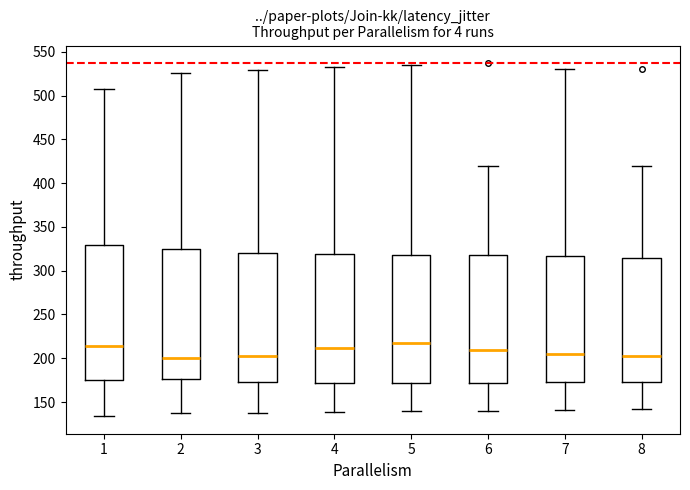

Reading left to right, read every box against the y-axis: the position of its median line, the range the box covers, and the ends of its whiskers. The values are not printed on the chart, so give them approximately, as read against the axis.

1: median 215, box 175 to 330, whiskers 135 to 510
2: median 200, box 175 to 325, whiskers 135 to 525
3: median 205, box 175 to 320, whiskers 135 to 530
4: median 210, box 170 to 320, whiskers 140 to 535
5: median 215, box 170 to 320, whiskers 140 to 535
6: median 210, box 170 to 320, whiskers 140 to 420
7: median 205, box 175 to 315, whiskers 140 to 530
8: median 205, box 175 to 315, whiskers 140 to 420